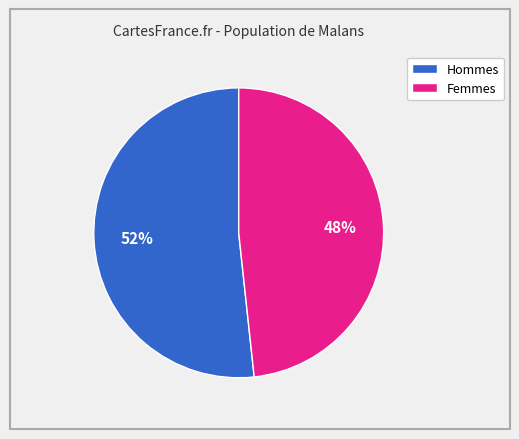

Does any single category account for the majority?

Yes